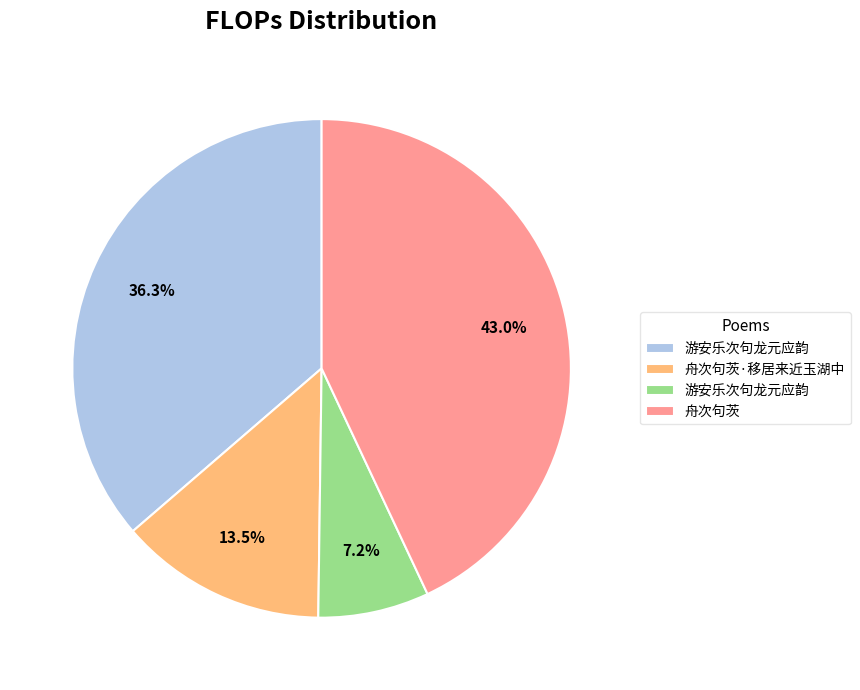

Is there any slice that represents more than half of the pie?

No